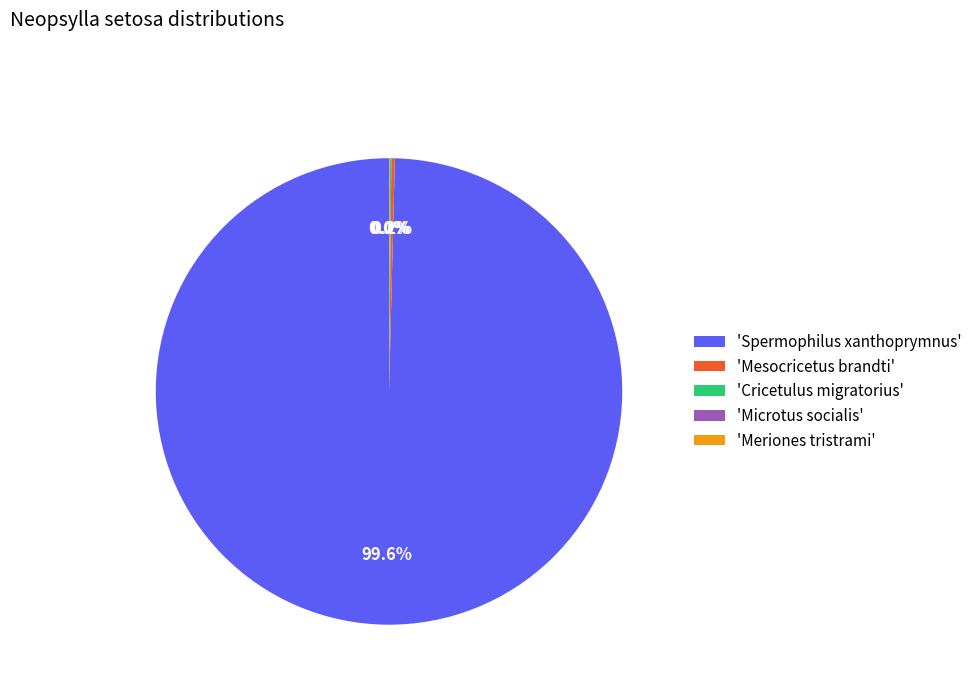

Which category has the biggest portion of the pie?

'Spermophilus xanthoprymnus'